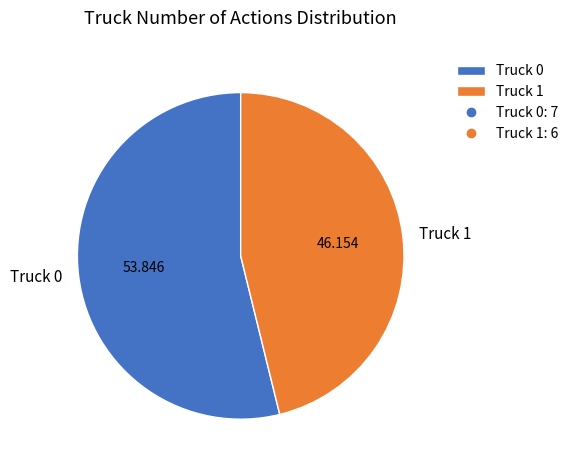

Which category has the biggest portion of the pie?

Truck 0